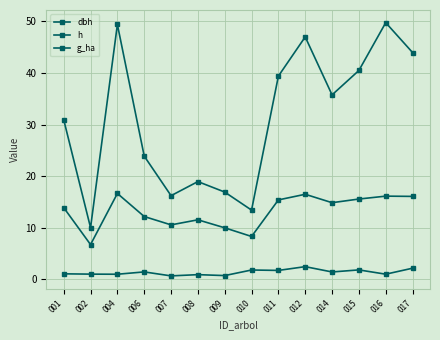

List the series in order of their overall mean, highest first.

dbh, h, g_ha